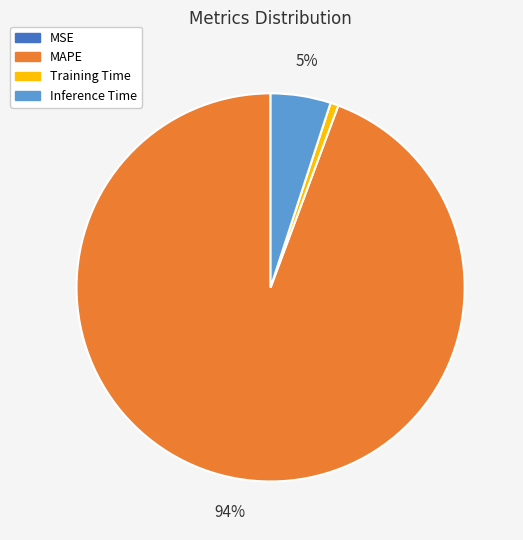

To the nearest percent, what is the difference between the largest and smallest slice percentages?

94%